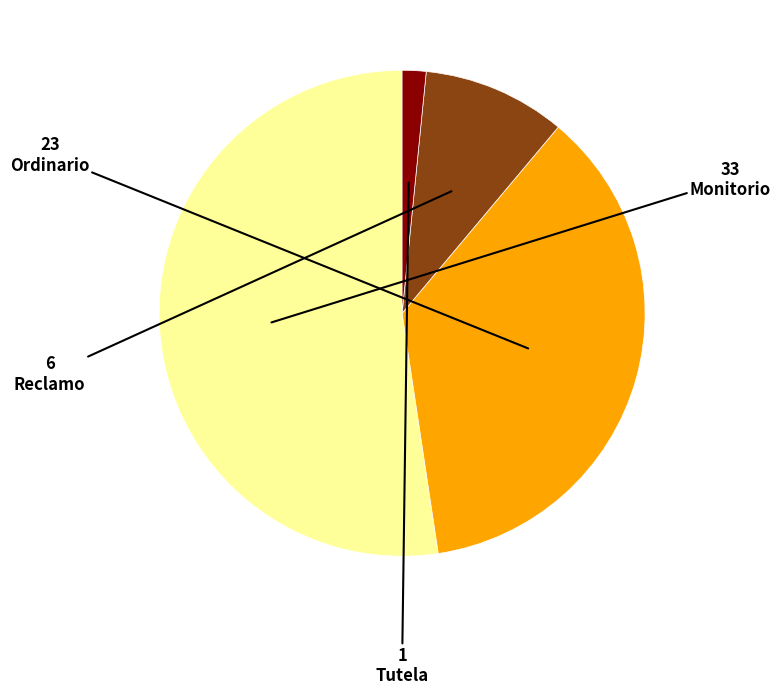

Rank the categories by value from highest to lowest.

Monitorio, Ordinario, Reclamo, Tutela